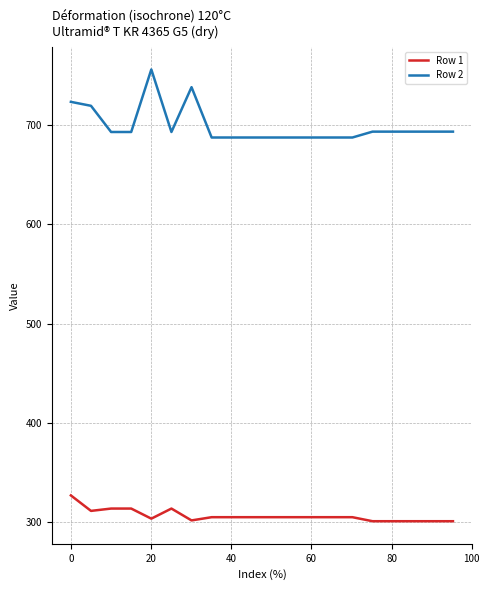

Which series has the widest spread of values?

Row 2